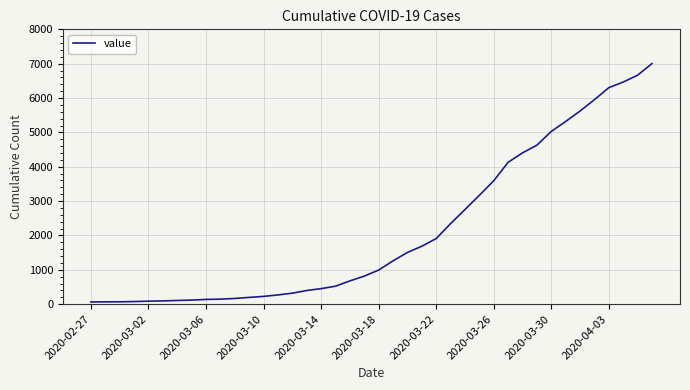

What is the greatest value displayed?

7003